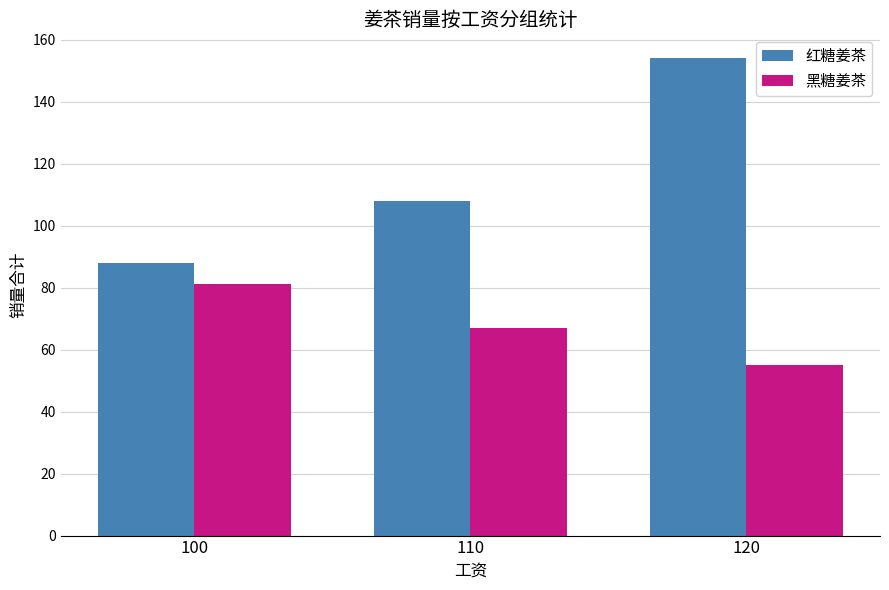

How many data points in 红糖姜茶 are less than 108?

1